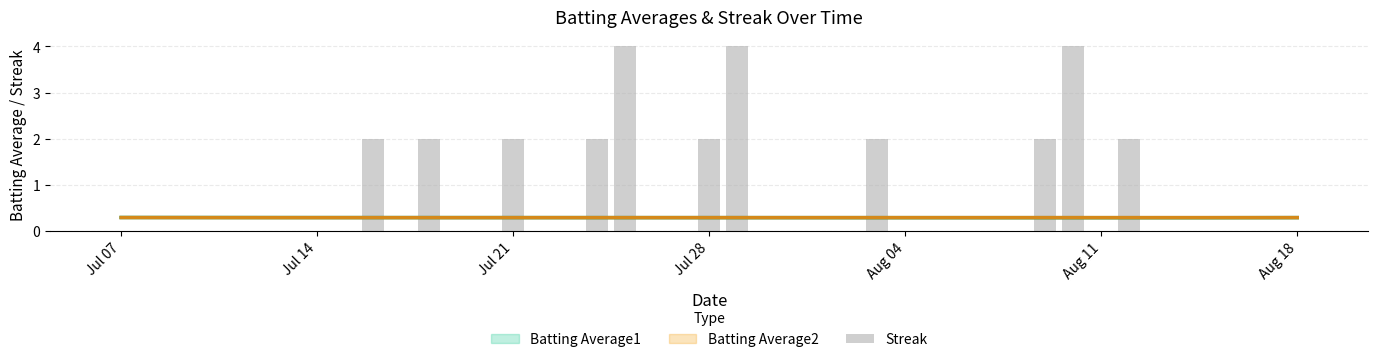

How many positive values are there?

11